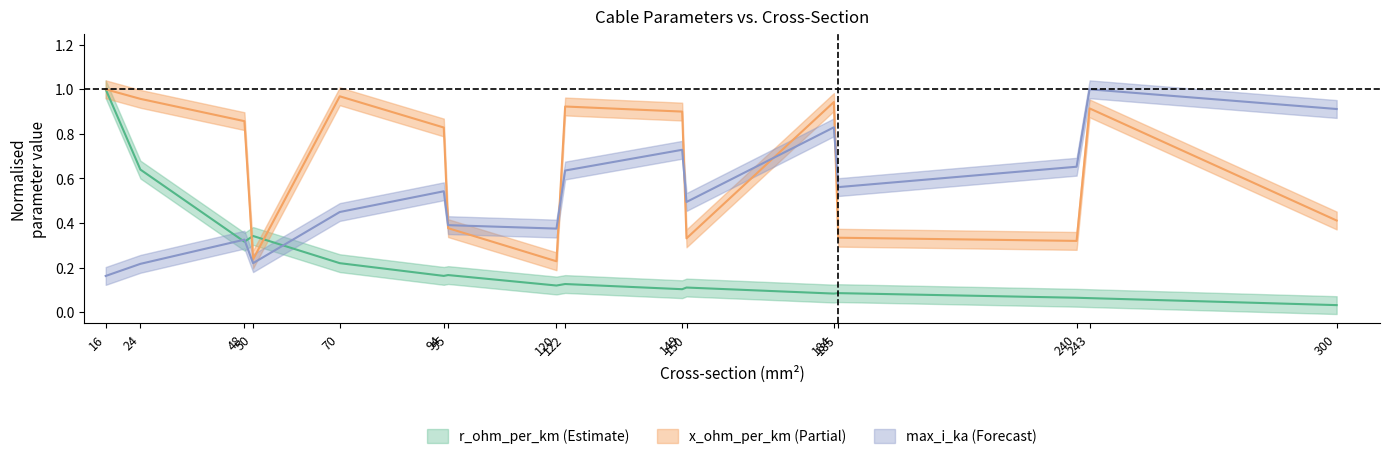

What is the approximate value of r_ohm_per_km at 150?

0.1